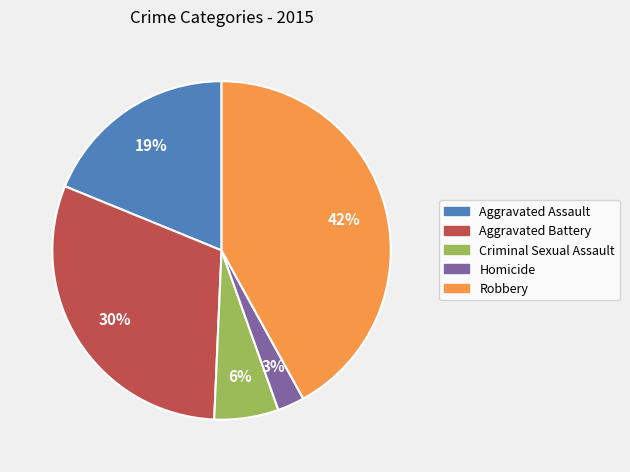

To the nearest percent, what portion does Robbery represent?

42%